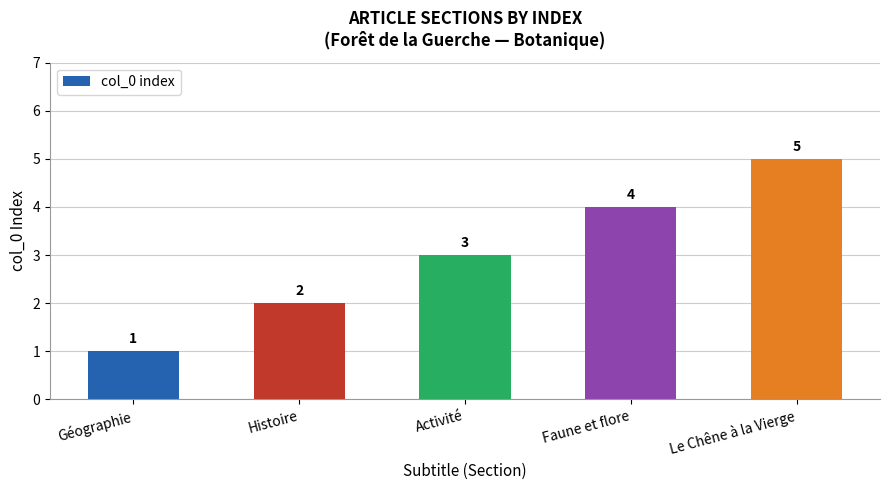

Does the chart contain stacked bars?

No